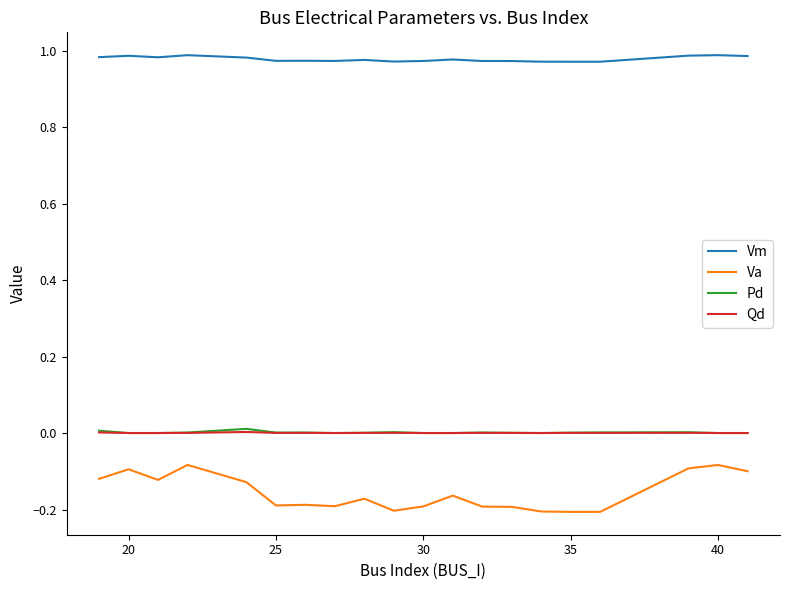

What are all the series names shown in the legend?

Vm, Va, Pd, Qd